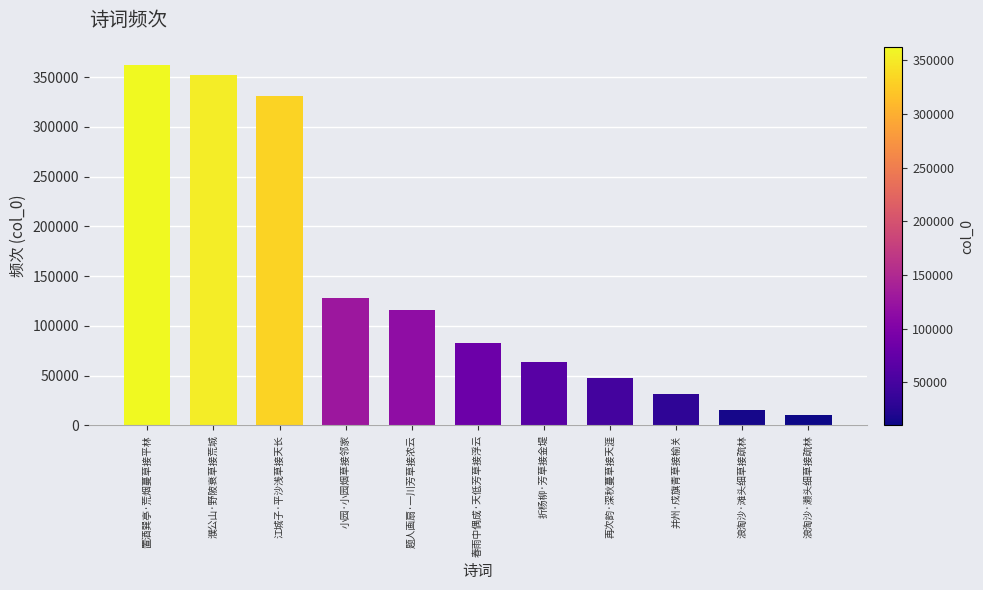

List the labels in order of value, smallest first.

浪淘沙·濑头细草接疏林, 浪淘沙·滩头细草接疏林, 并州·戍旗青草接榆关, 再次韵·深秋蔓草接天涯, 折杨柳·芳草接金堤, 春雨中偶成·天低芳草接浮云, 题人画扇·一川芳草接浓云, 小园·小园烟草接邻家, 江城子·平沙浅草接天长, 濮公山·野陂衰草接荒城, 置酒巽亭·荒烟蔓草接平林